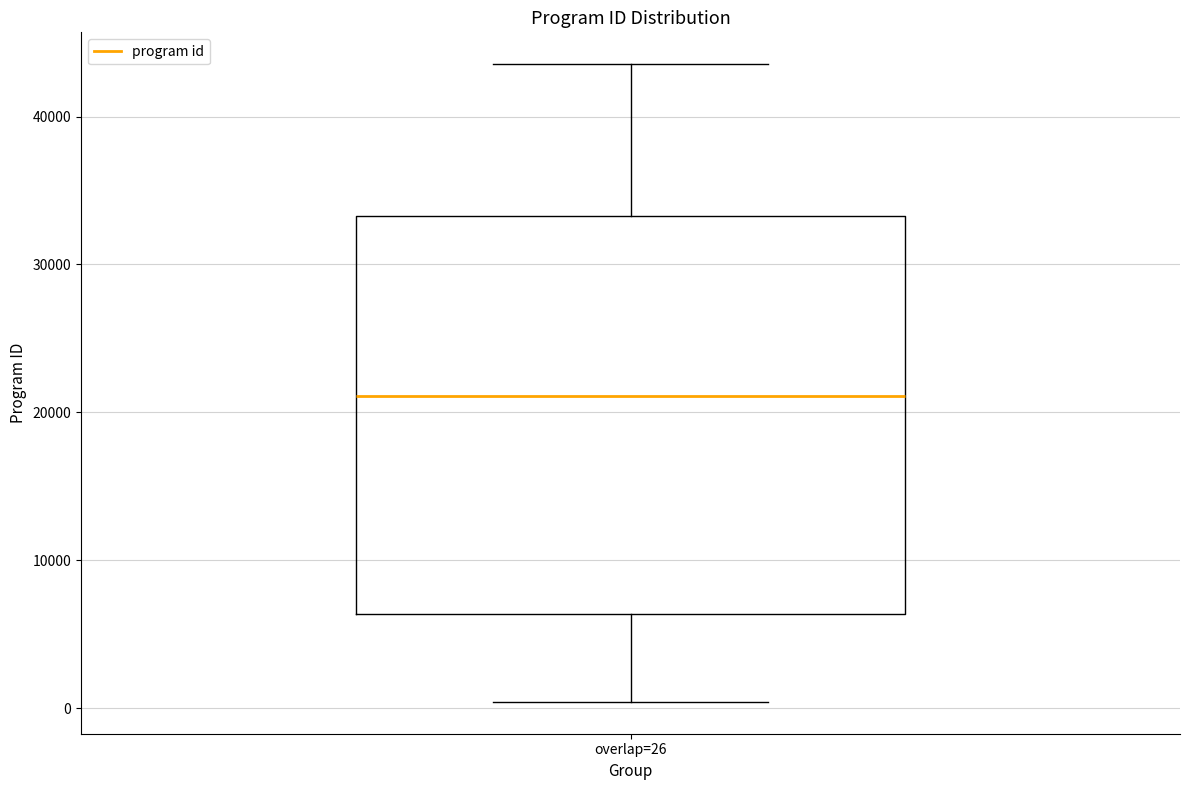

Transcribe this box plot: give where the median line is, the range the box spans, and where the two whiskers end, as read against the y-axis. The values are not printed on the chart, so give them approximately, as read against the axis.

median 21000, box 6000 to 33000, whiskers 0 to 44000